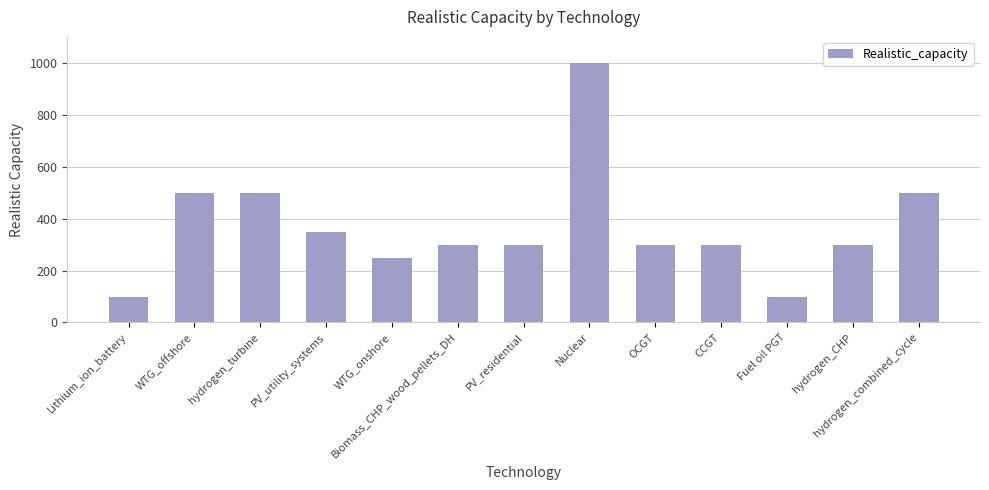

What is the change in value from Lithium_ion_battery to Biomass_CHP_wood_pellets_DH?

+200